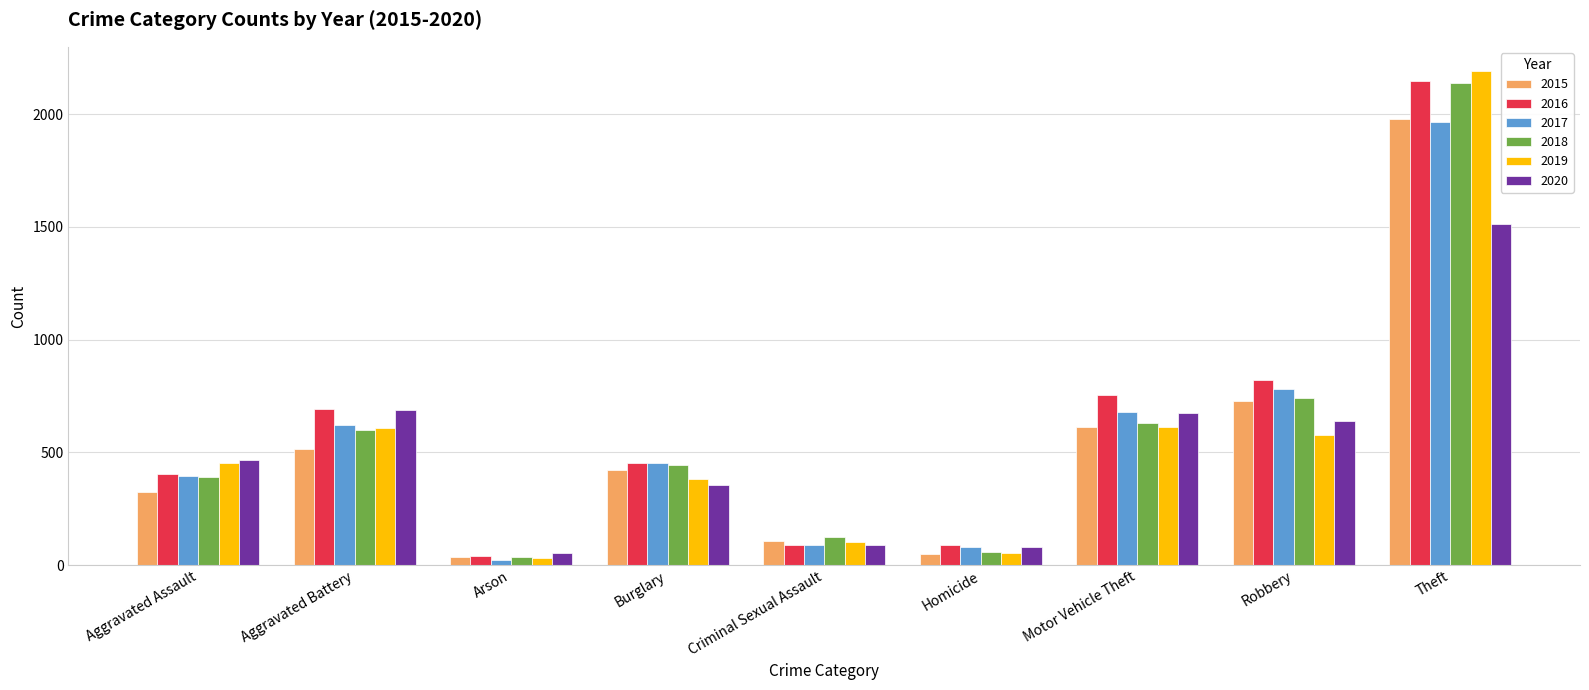

What is the smallest value displayed?

23